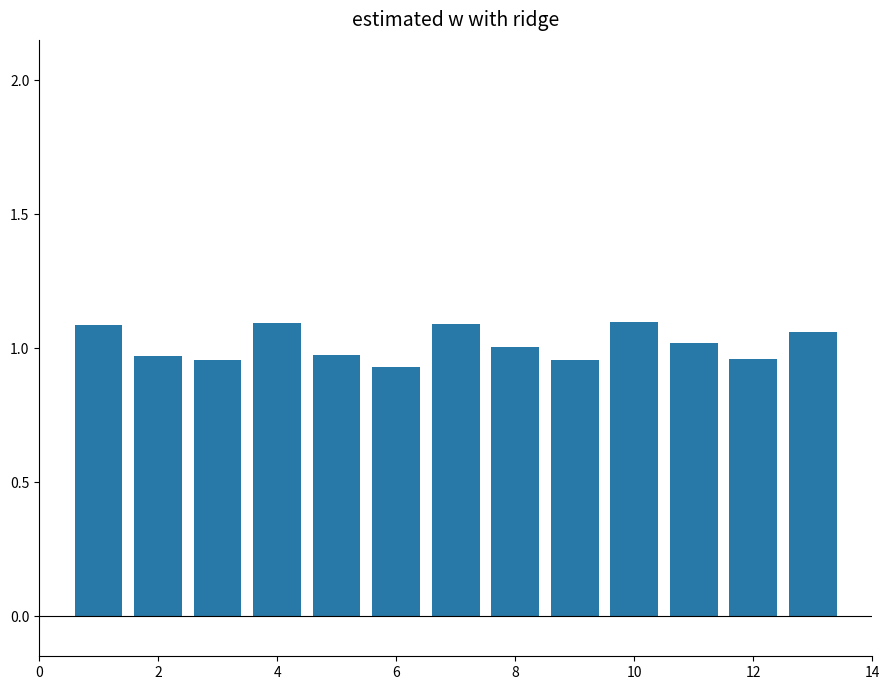

What is the sum of all values?

13.2